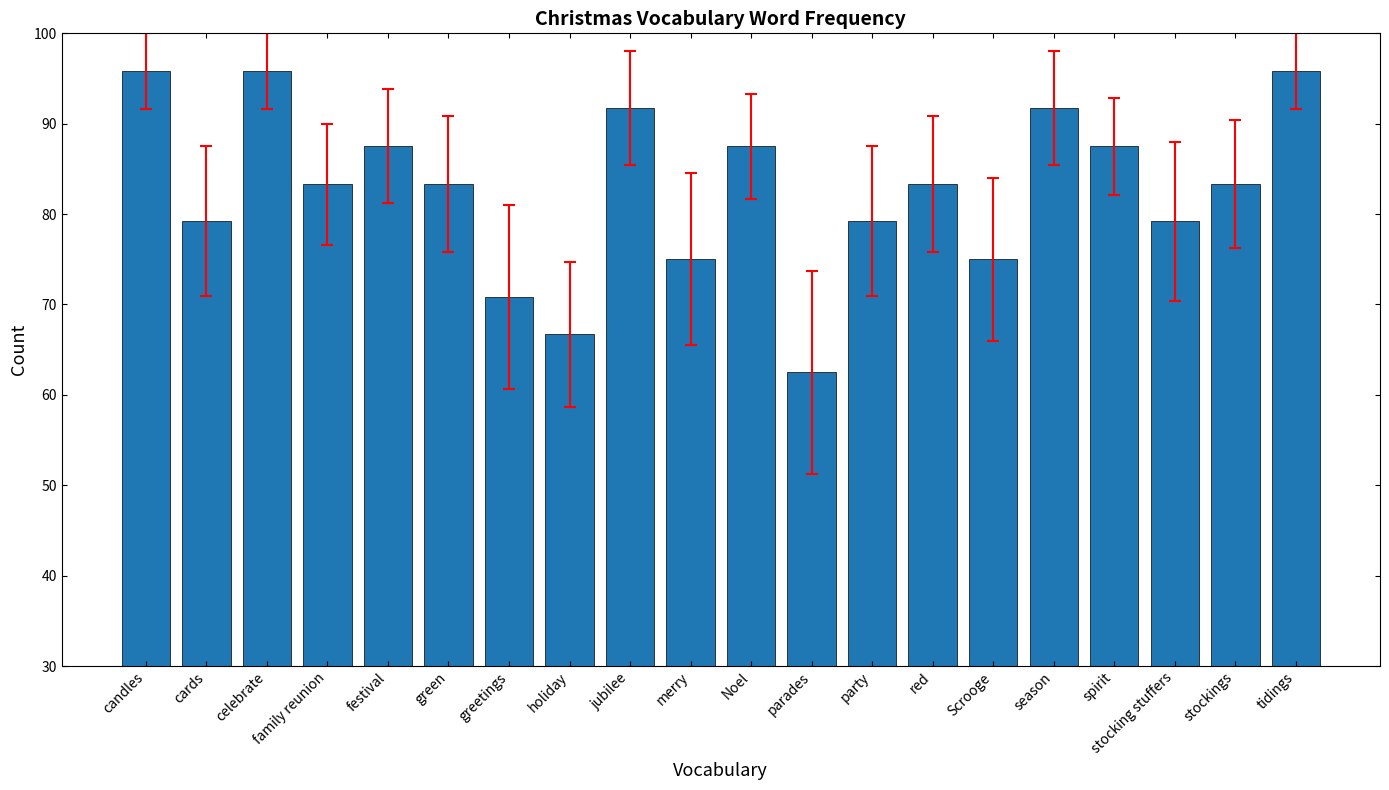

The chart shows a value of 44.7 at Noel. True or false?

False